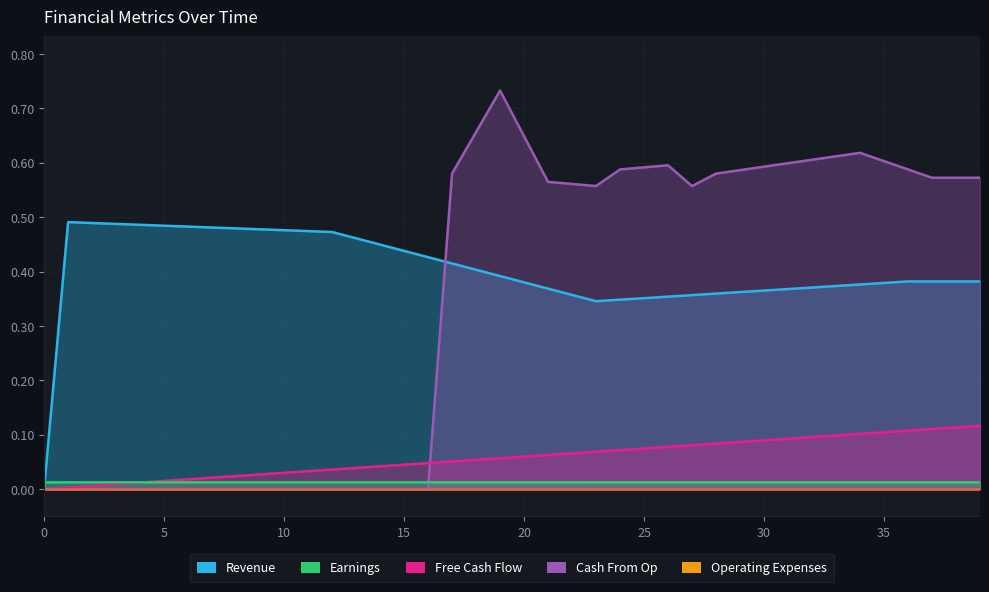

True or false: col_10 and col_40 intersect in this chart.

True